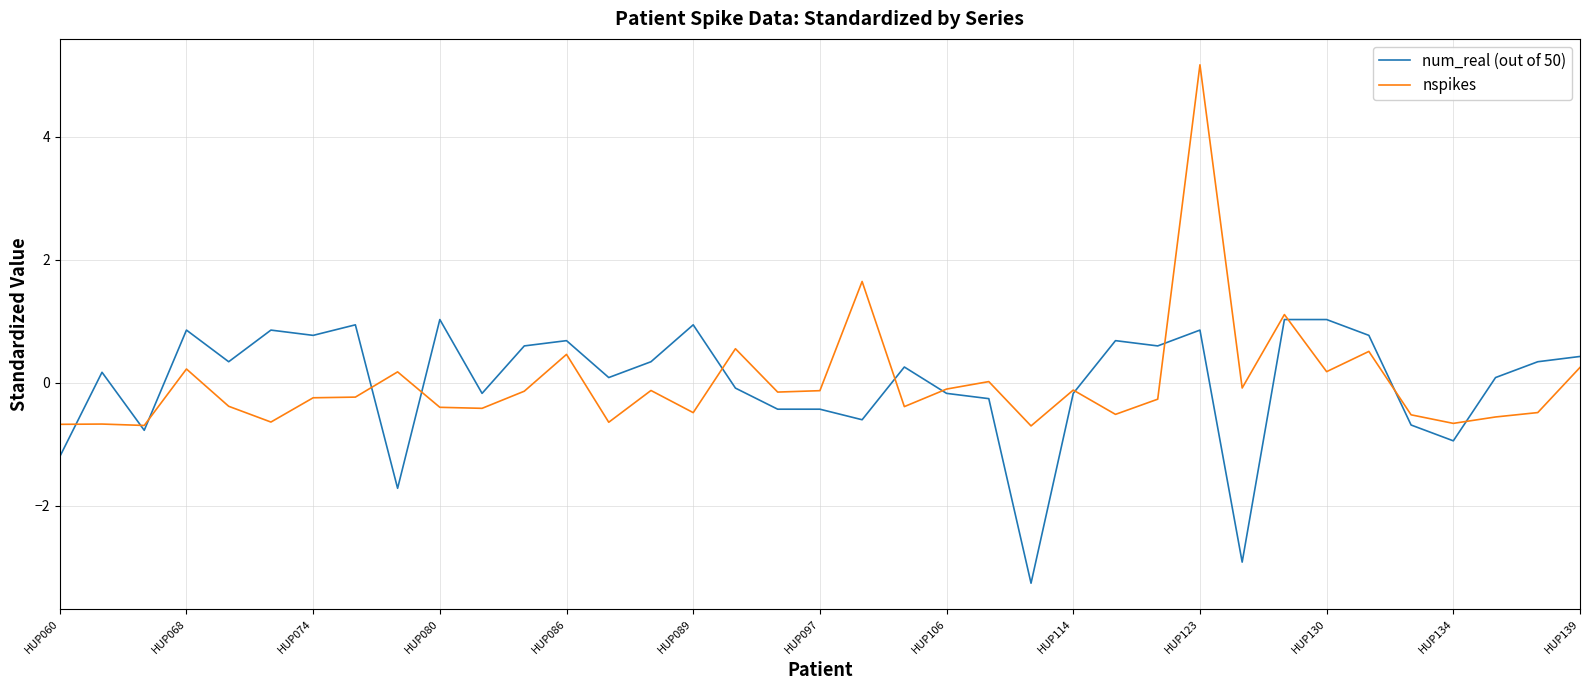

Rank the series by their maximum value, from lowest to highest.

num_real (out of 50), nspikes